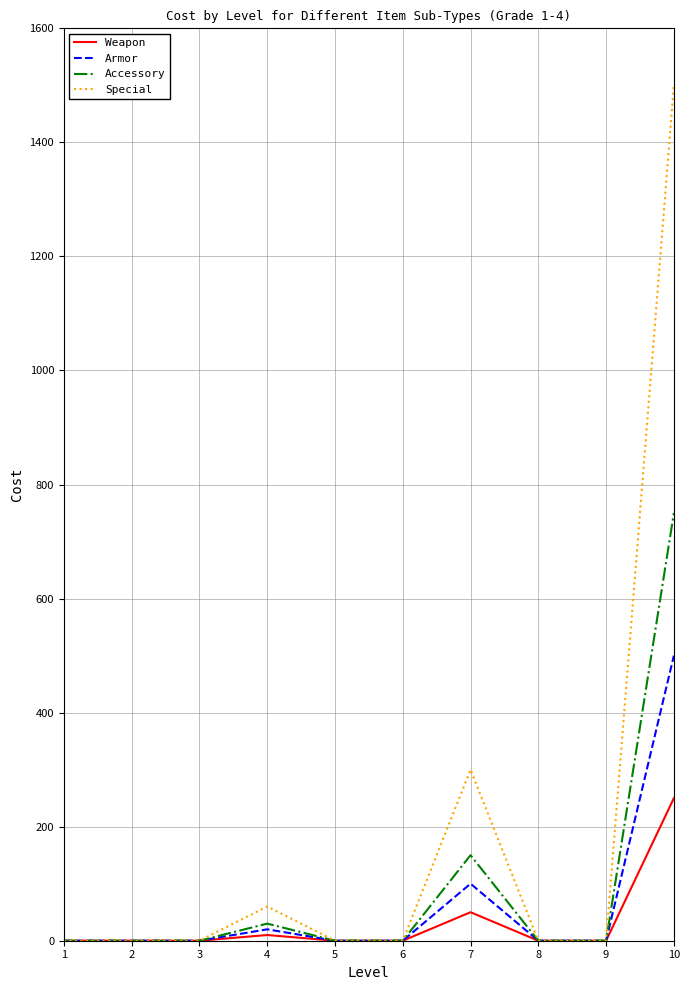

Which series has the widest spread of values?

Special